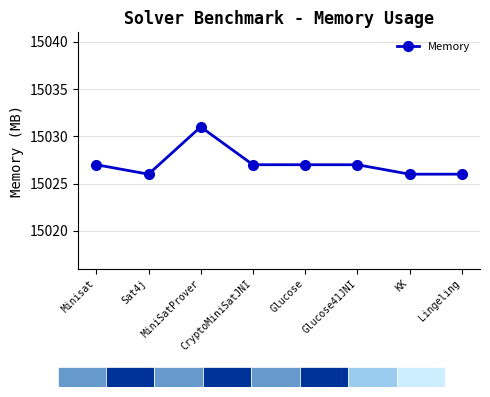

Which category has the highest value across all series?

MiniSatProver